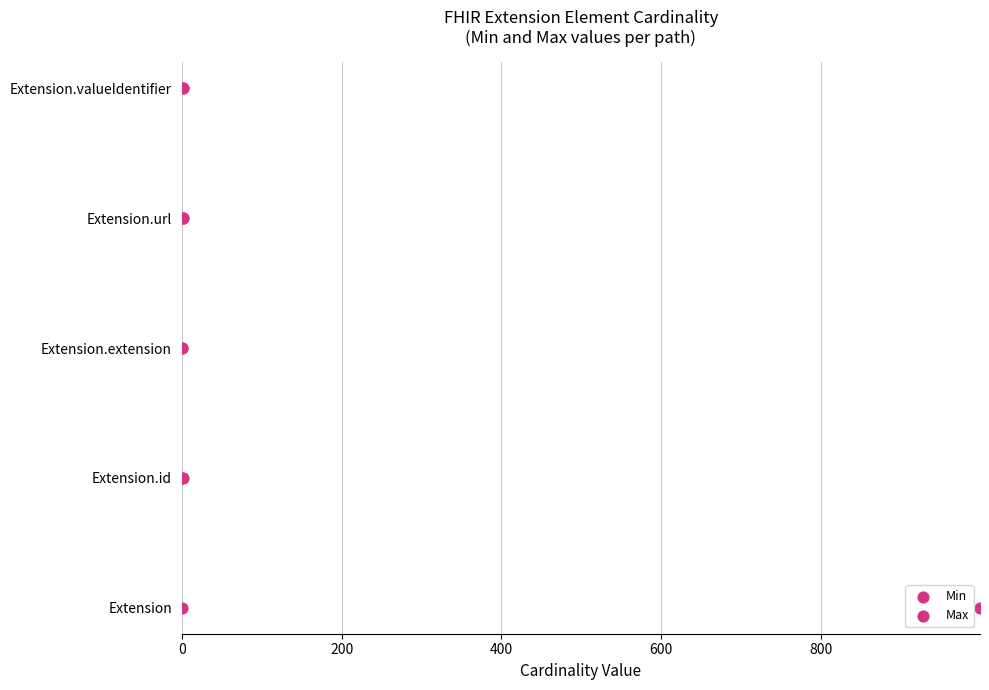

What are all the series names shown in the legend?

Min, Max